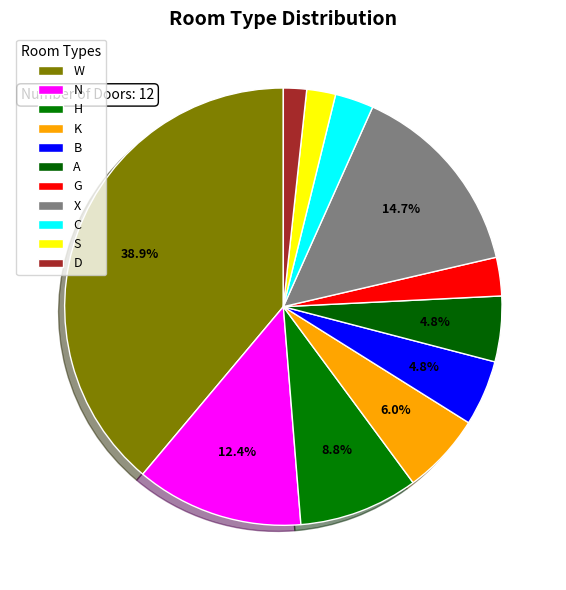

To the nearest percent, what is the difference between the C and A slice percentages?

2%